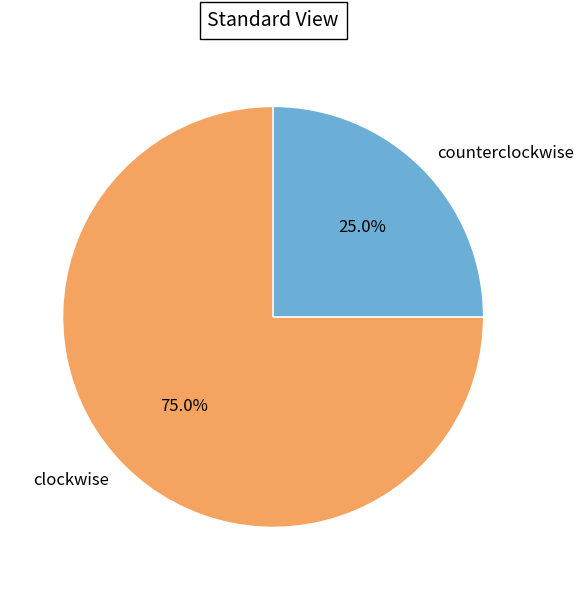

What is the smallest slice in the pie chart?

counterclockwise